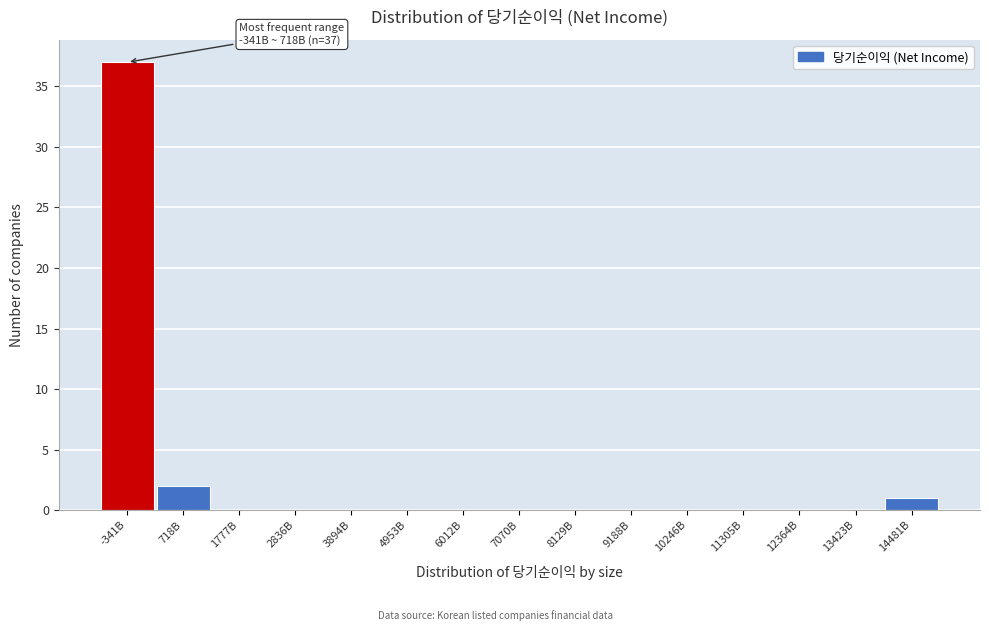

Reading left to right, what are all the values shown in this chart?

-341B=37	718B=2	1777B=0	2836B=0	3894B=0	4953B=0	6012B=0	7070B=0	8129B=0	9188B=0	10246B=0	11305B=0	12364B=0	13423B=0	14481B=1